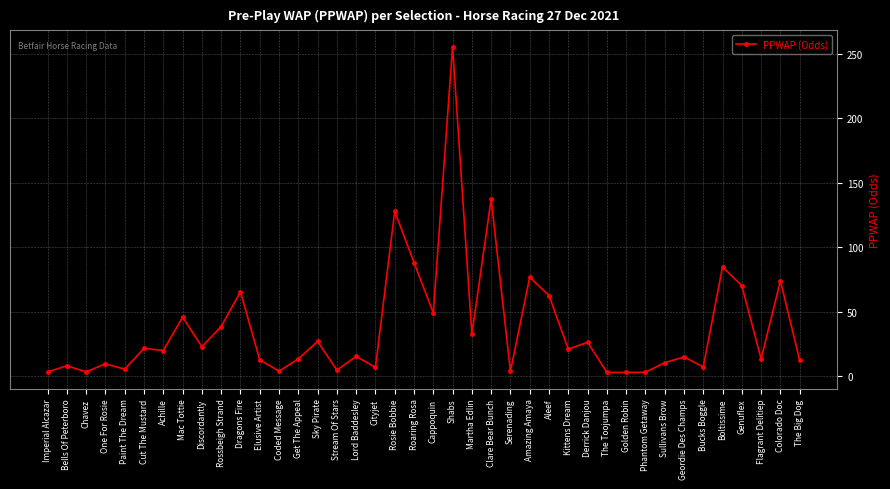

What is the label of the 30th point from the left?

The Toojumpa